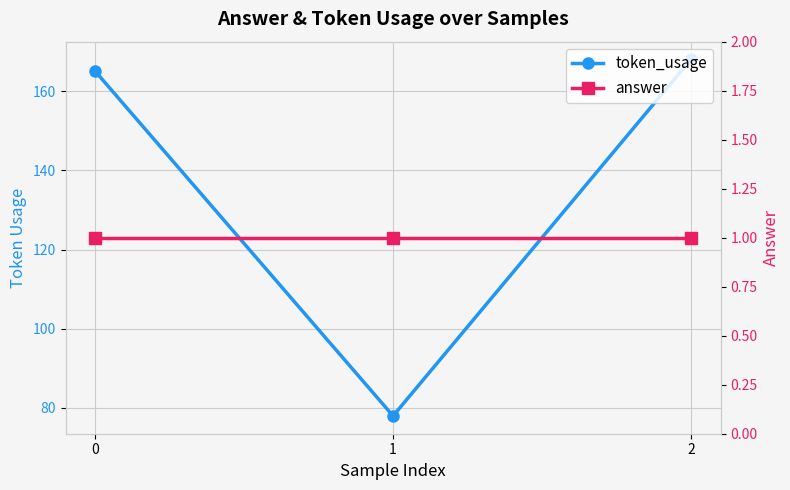

What is the difference between the highest and lowest values at 2?

167